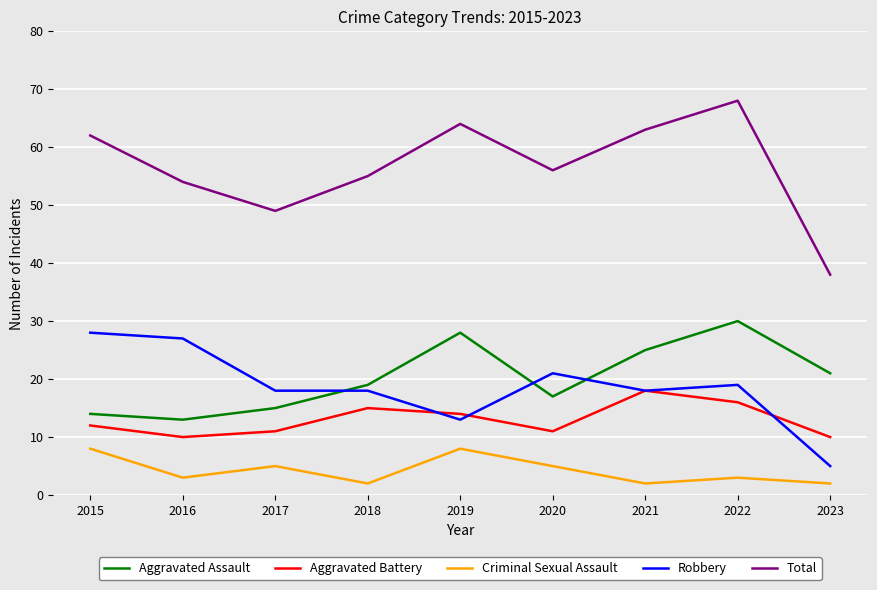

True or false: Total and Criminal Sexual Assault intersect in this chart.

False